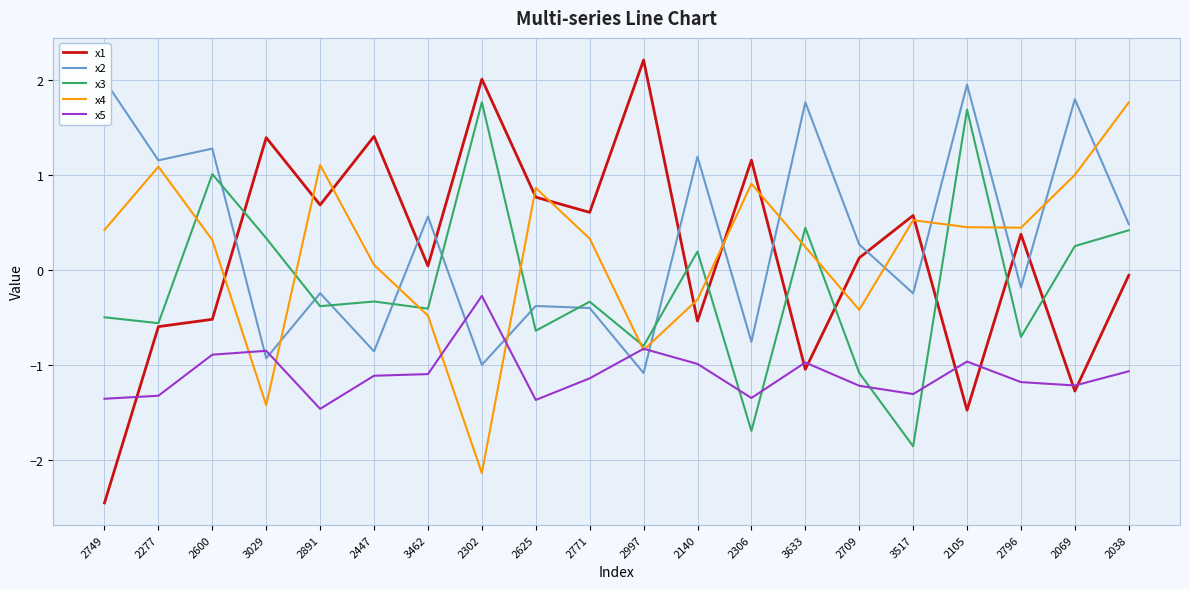

What is the sum of the x1 values at 2302 and 2997?

4.2